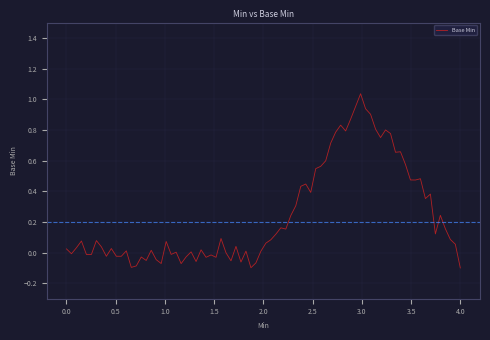

Count the number of data series in this chart.

1